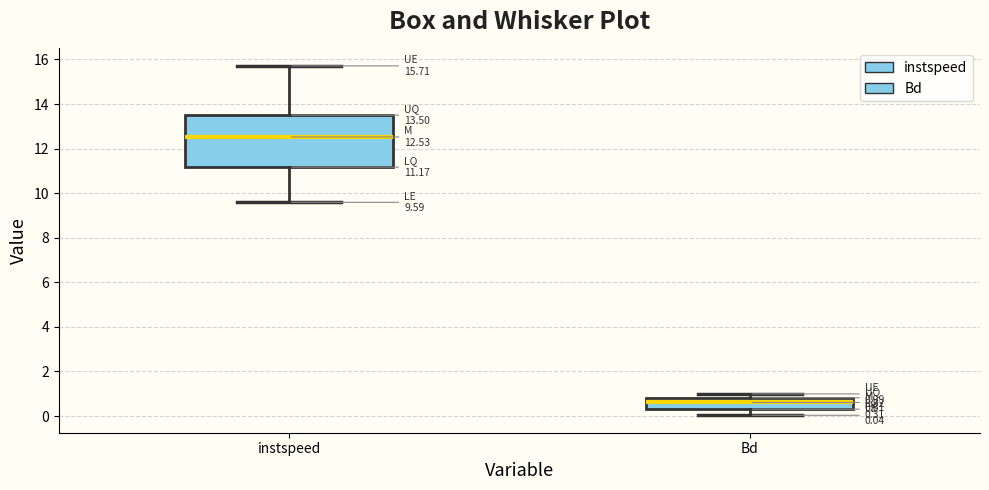

Comparing the boxes themselves (not the whiskers), which one is the tallest?

instspeed